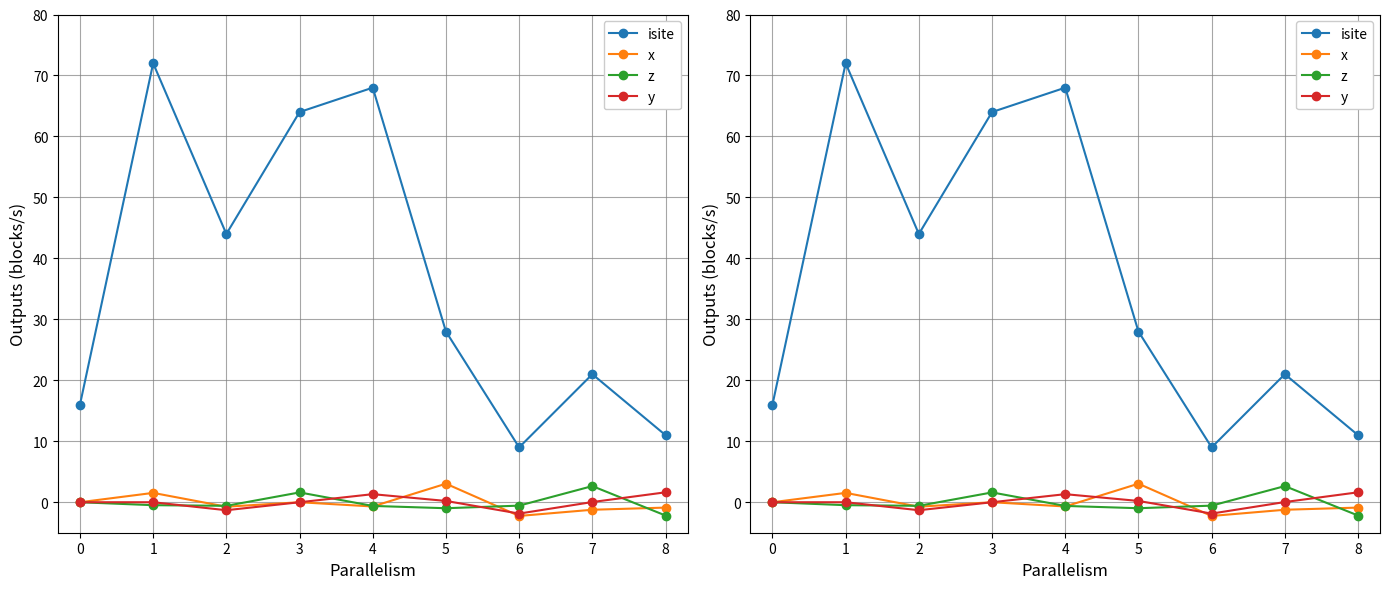

True or false: x and isite cross at least once.

False